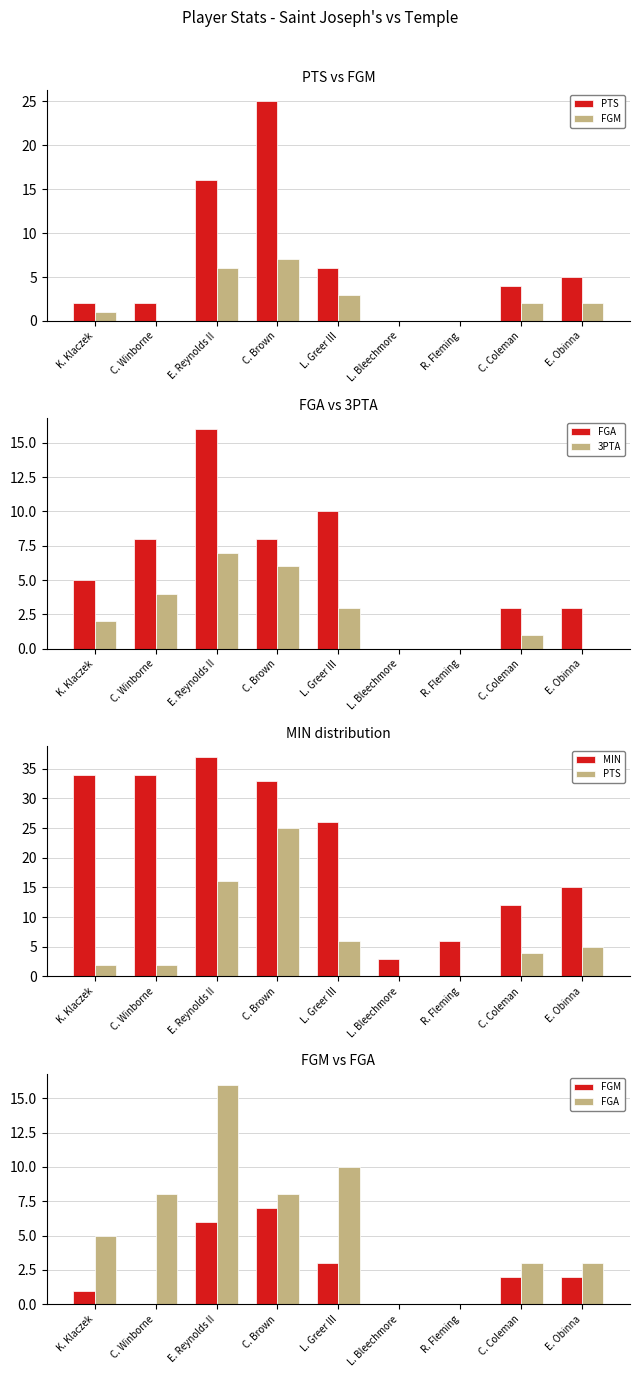

How many distinct data groups are displayed?

5